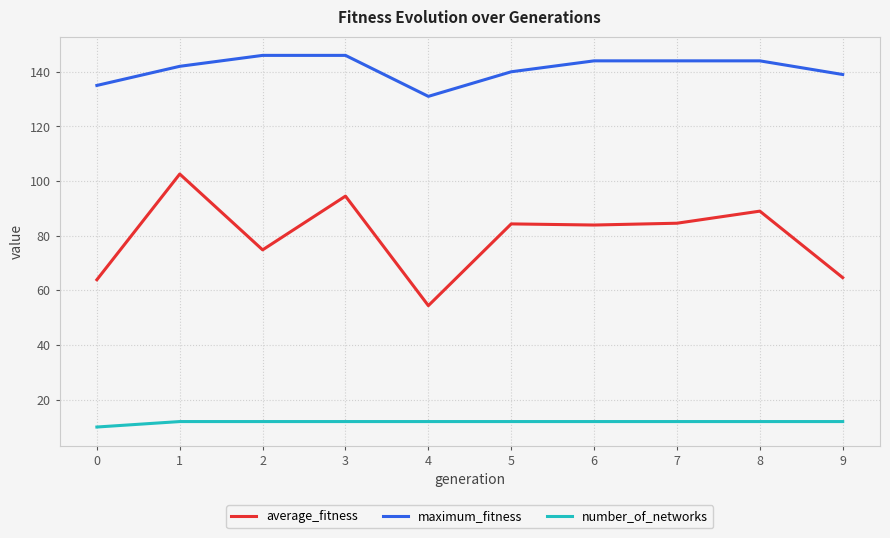

What is the difference between the maximum and second lowest values in the average_fitness series?

38.7